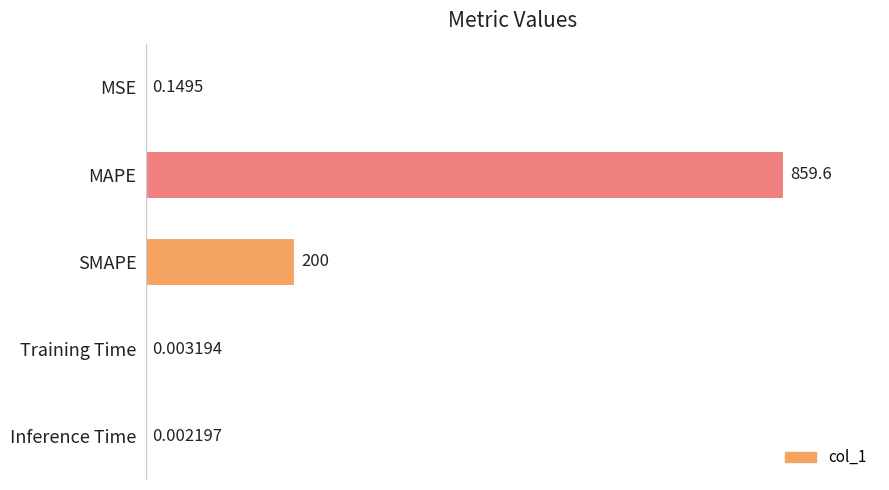

What is the change in value from MAPE to SMAPE?

-659.6